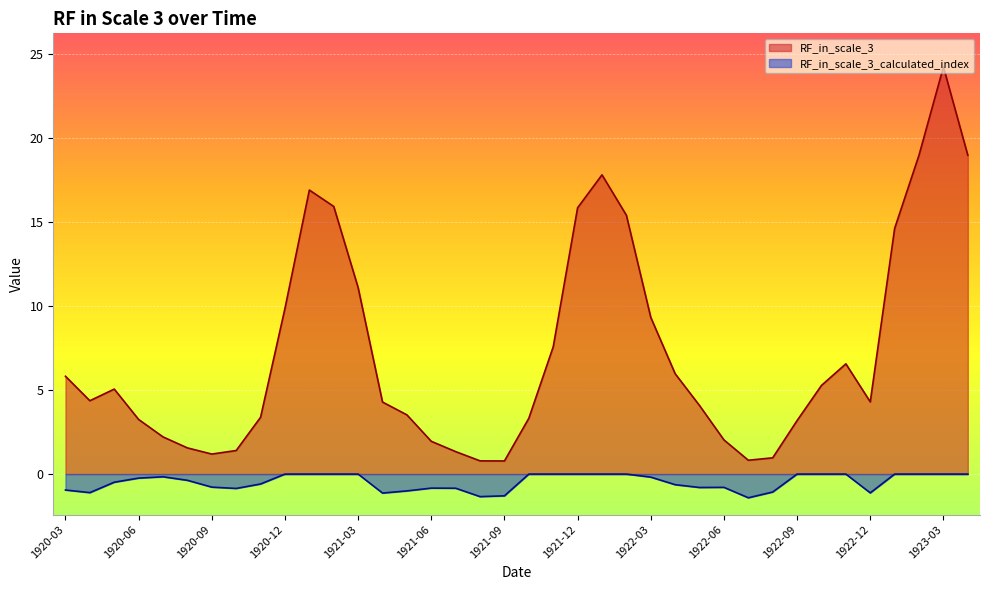

What position from the left is 1920-09?

7